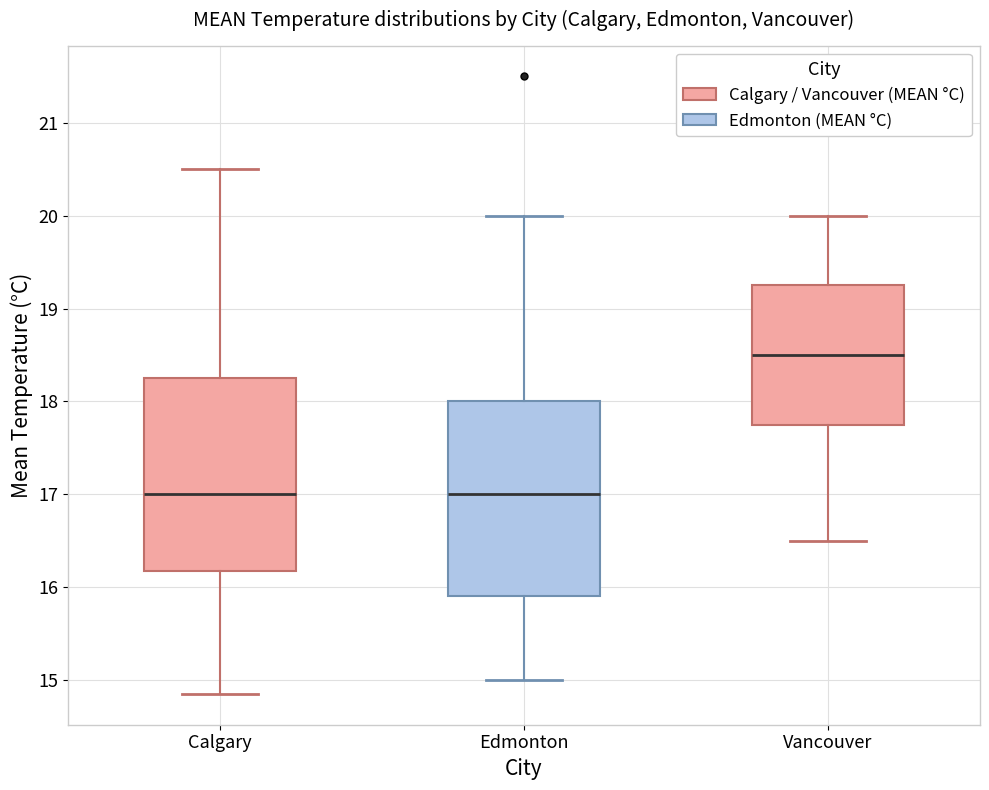

Reading left to right, transcribe this box plot: for each box, give where its median line is, the range the box spans, and where its two whiskers end, as read against the y-axis. The values are not printed on the chart, so give them approximately, as read against the axis.

Calgary: median 17.0, box 16.2 to 18.3, whiskers 14.9 to 20.5
Edmonton: median 17.0, box 15.9 to 18.0, whiskers 15.0 to 20.0
Vancouver: median 18.5, box 17.8 to 19.3, whiskers 16.5 to 20.0